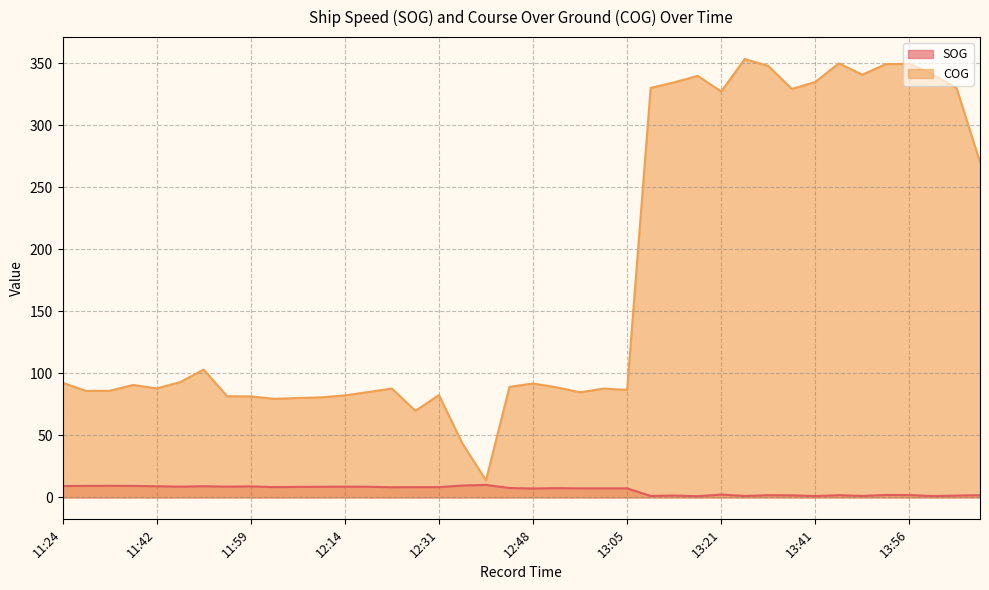

Which has a higher value, 14:02 or 12:14?

12:14